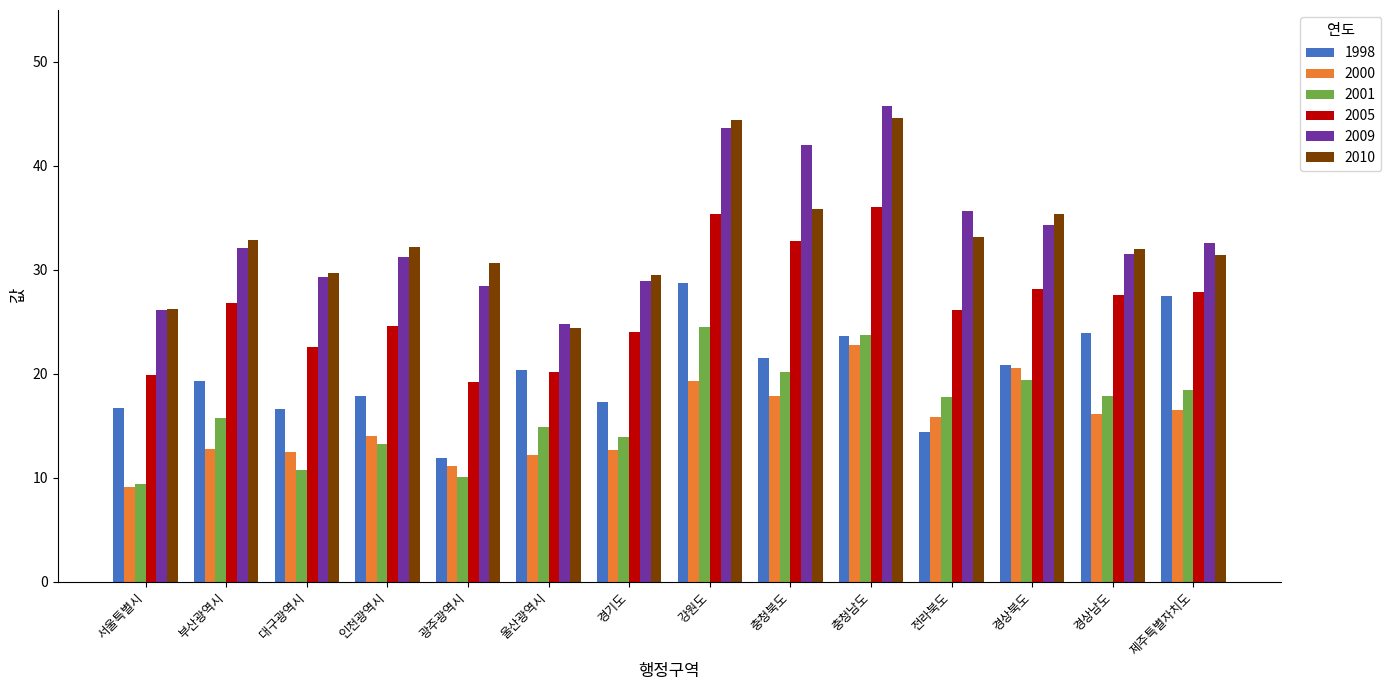

What is the difference between the maximum and minimum values in the 2000 series?

13.7